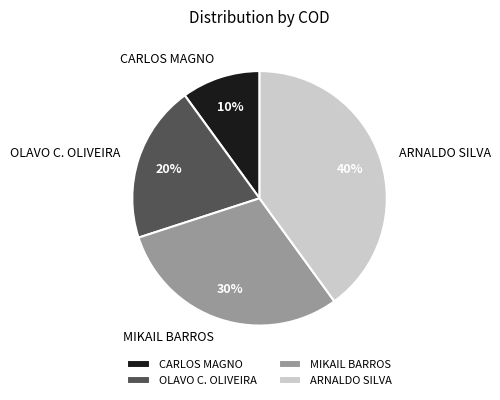

Rank the categories by value from lowest to highest.

CARLOS MAGNO, OLAVO C. OLIVEIRA, MIKAIL BARROS, ARNALDO SILVA